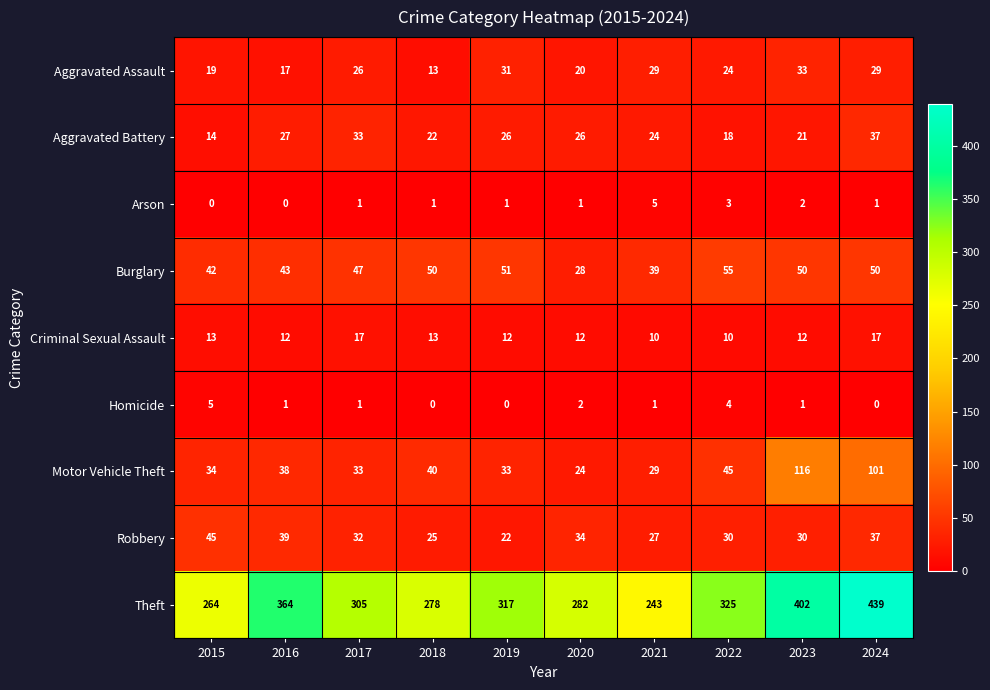

How many distinct data groups are displayed?

9